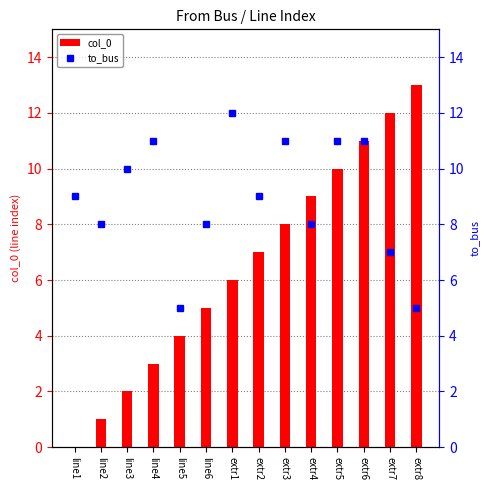

Reading left to right, transcribe all the data shown in this chart.

col_0: line1=0	line2=1	line3=2	line4=3	line5=4	line6=5	extr1=6	extr2=7	extr3=8	extr4=9	extr5=10	extr6=11	extr7=12	extr8=13
to_bus: line1=9	line2=8	line3=10	line4=11	line5=5	line6=8	extr1=12	extr2=9	extr3=11	extr4=8	extr5=11	extr6=11	extr7=7	extr8=5